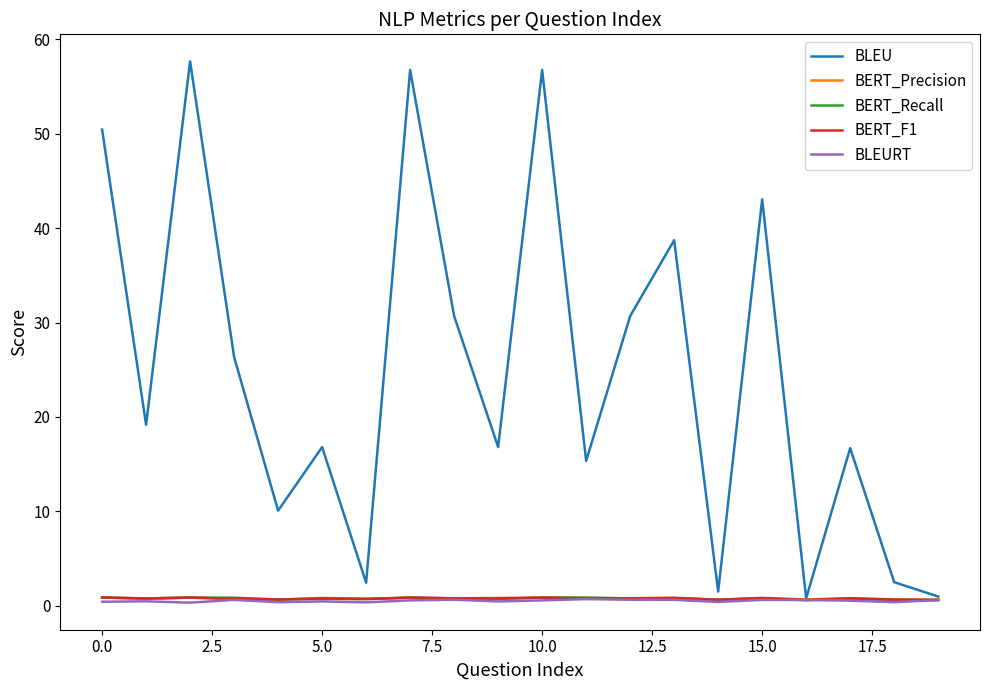

What are all the series names shown in the legend?

BLEU, BERT_Precision, BERT_Recall, BERT_F1, BLEURT